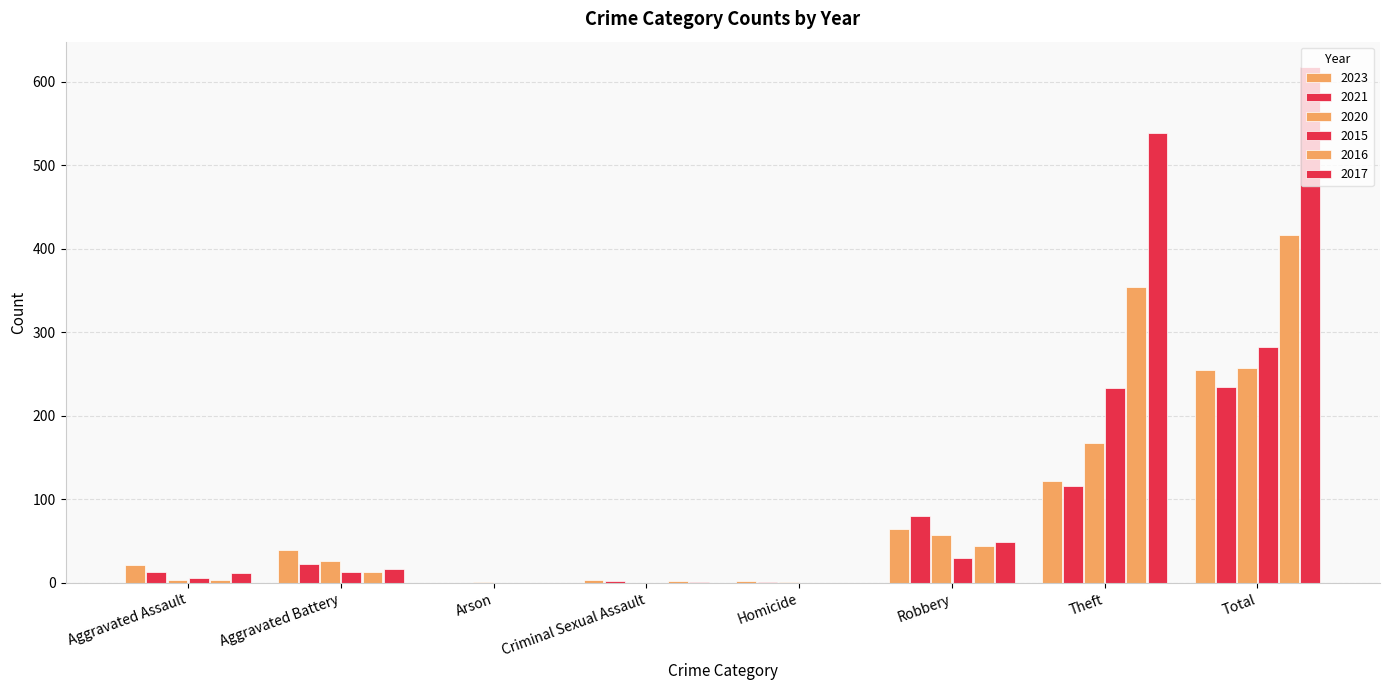

How many distinct data groups are displayed?

6